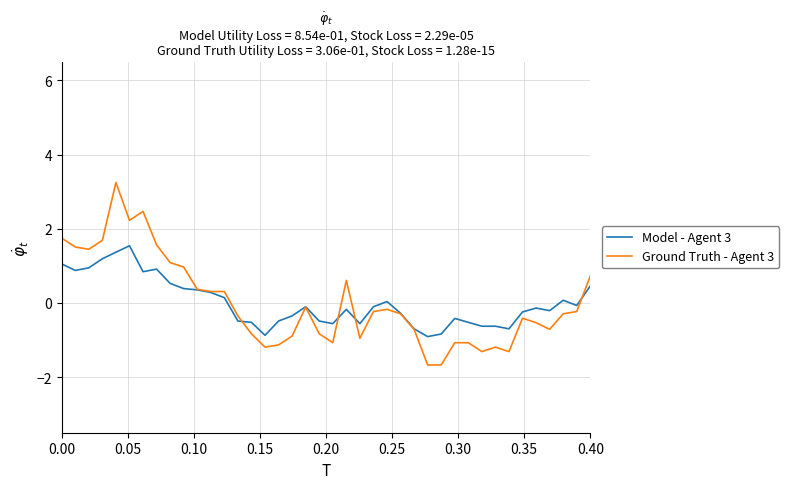

After their last crossing, which series has the higher values: Model - Agent 3 or Ground Truth - Agent 3?

Ground Truth - Agent 3